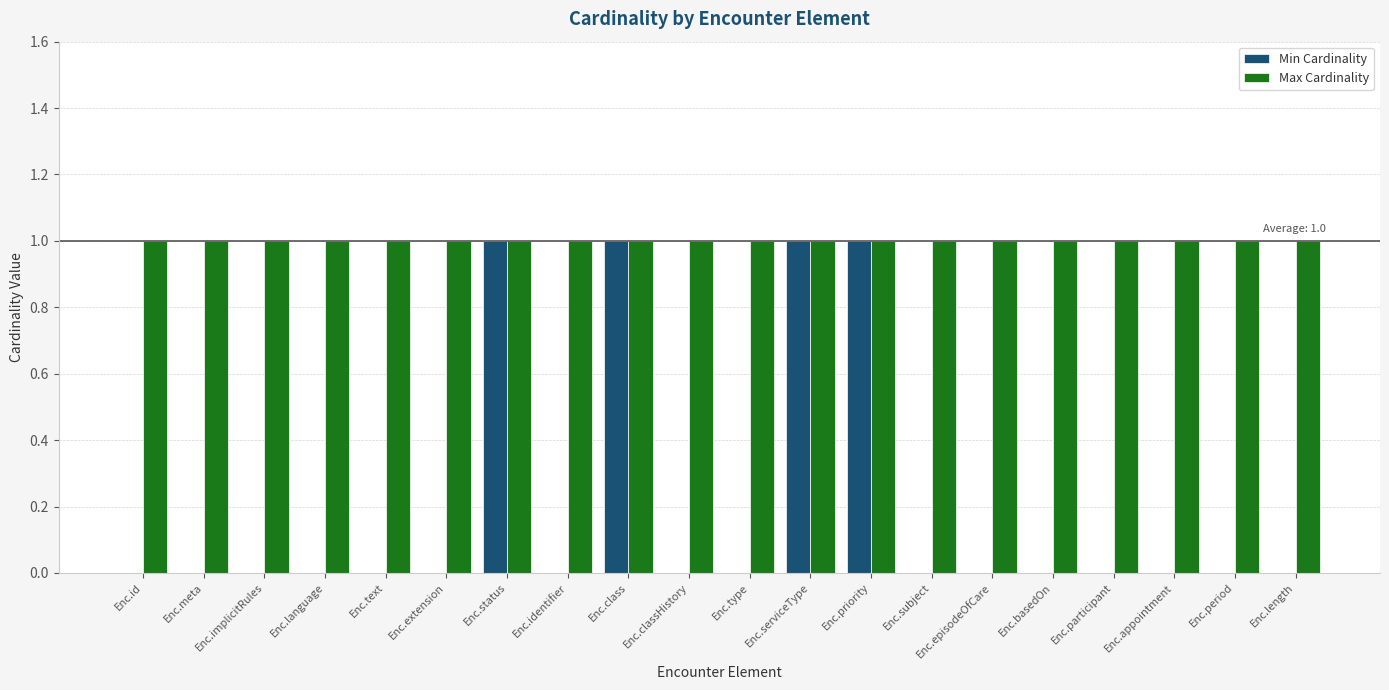

Are the bars horizontal?

No